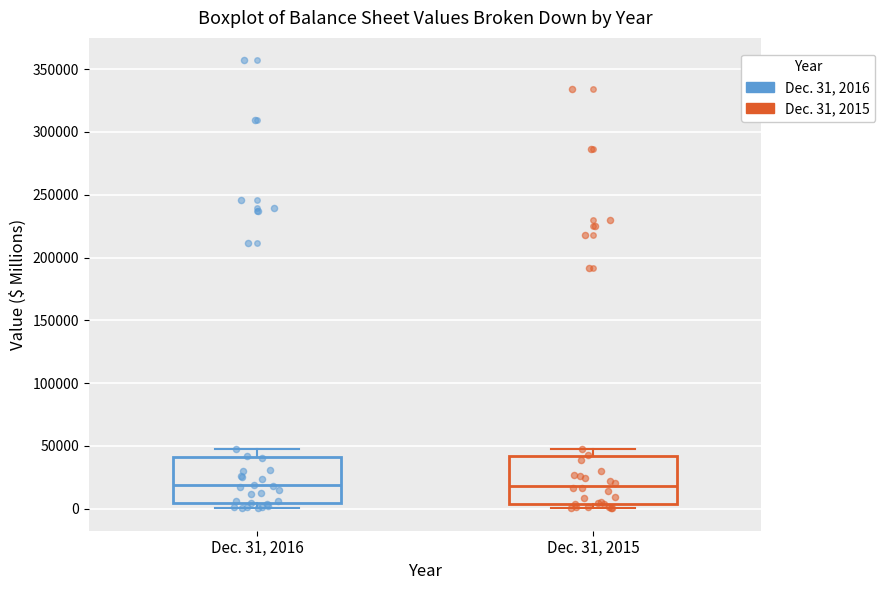

Where does the upper whisker of the box for Dec. 31, 2016 end on the y-axis? The values are not printed on the chart, so give them approximately, as read against the axis.

50000